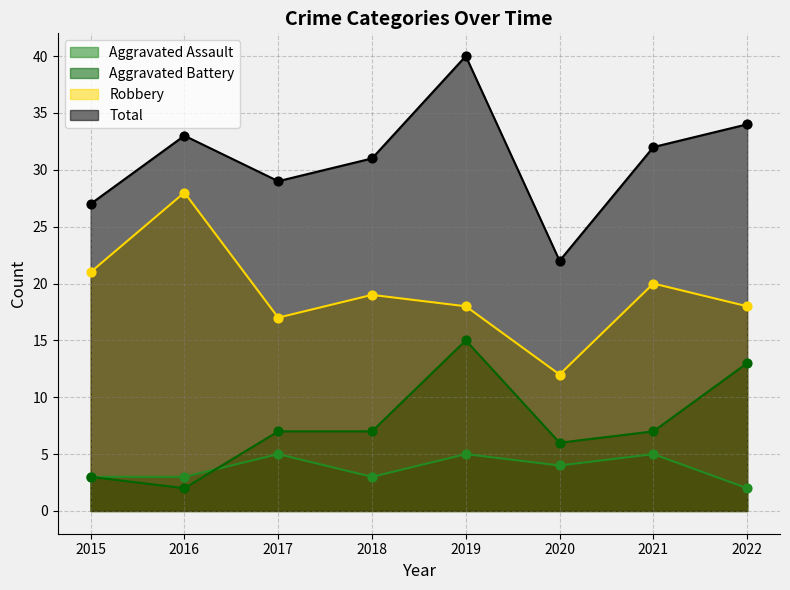

What is the total value across all series at 2017?

58